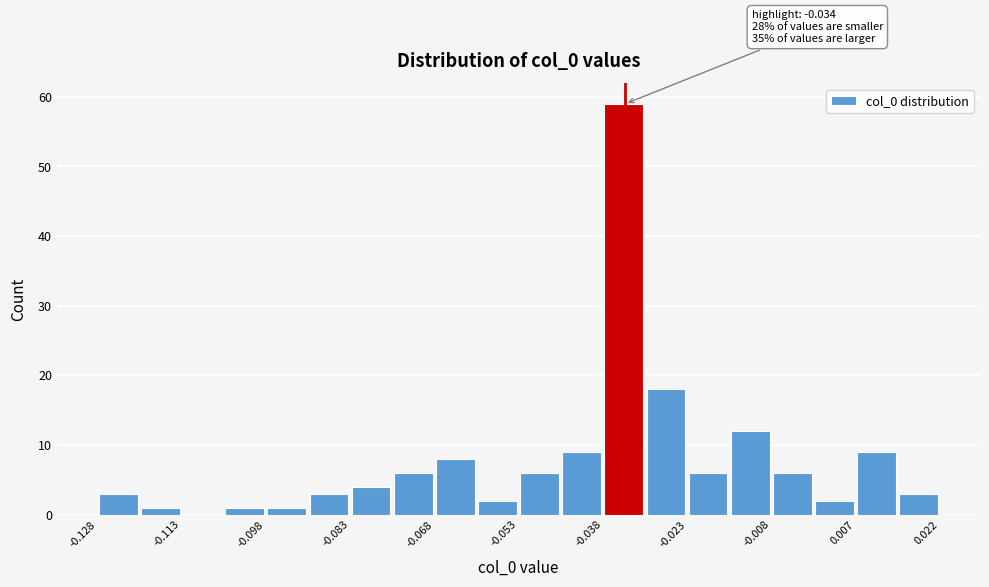

Read against the x-axis, roughly where is the centre of the tallest bar?

-0.034